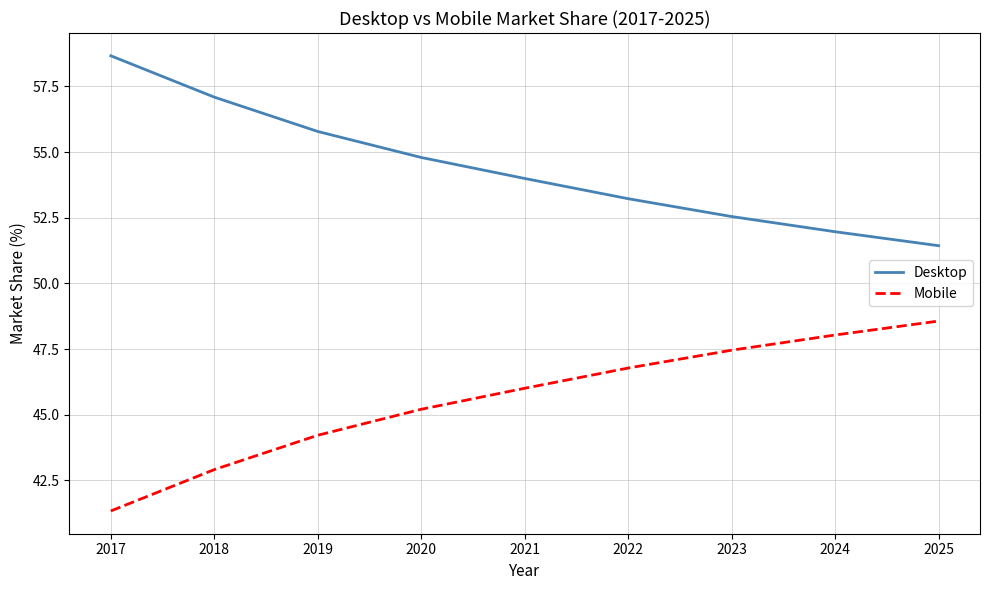

Reading right to left, extract all data points from this chart.

Desktop: 51.4	52.0	52.5	53.2	54.0	54.8	55.8	57.1	58.7
Mobile: 48.6	48.0	47.5	46.8	46.0	45.2	44.2	42.9	41.3